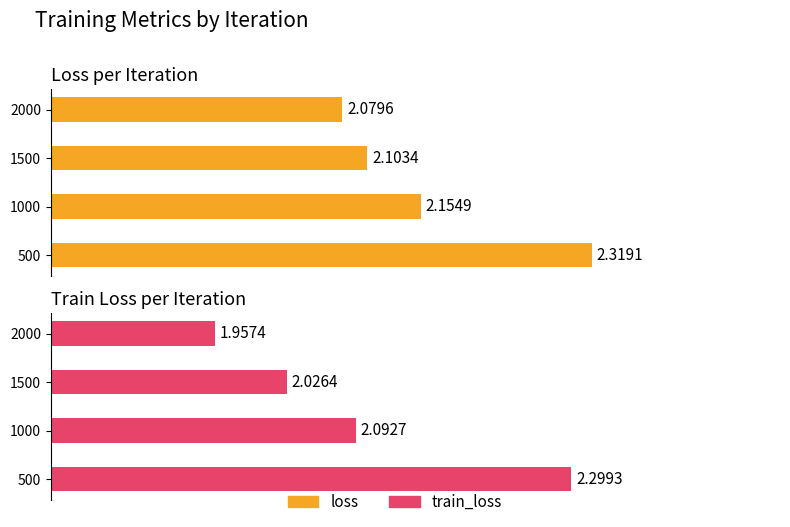

What is the sum of the loss values at 1000 and 500?

4.5